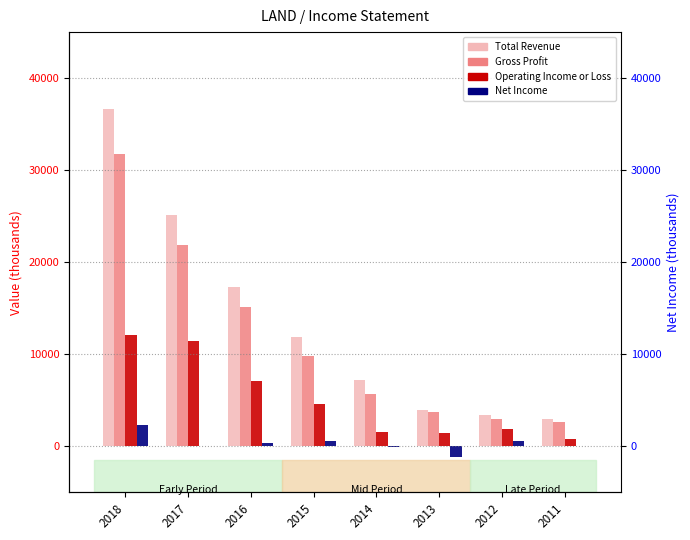

At 2014, list the series in order from smallest to largest.

Net Income, Operating Income or Loss, Gross Profit, Total Revenue